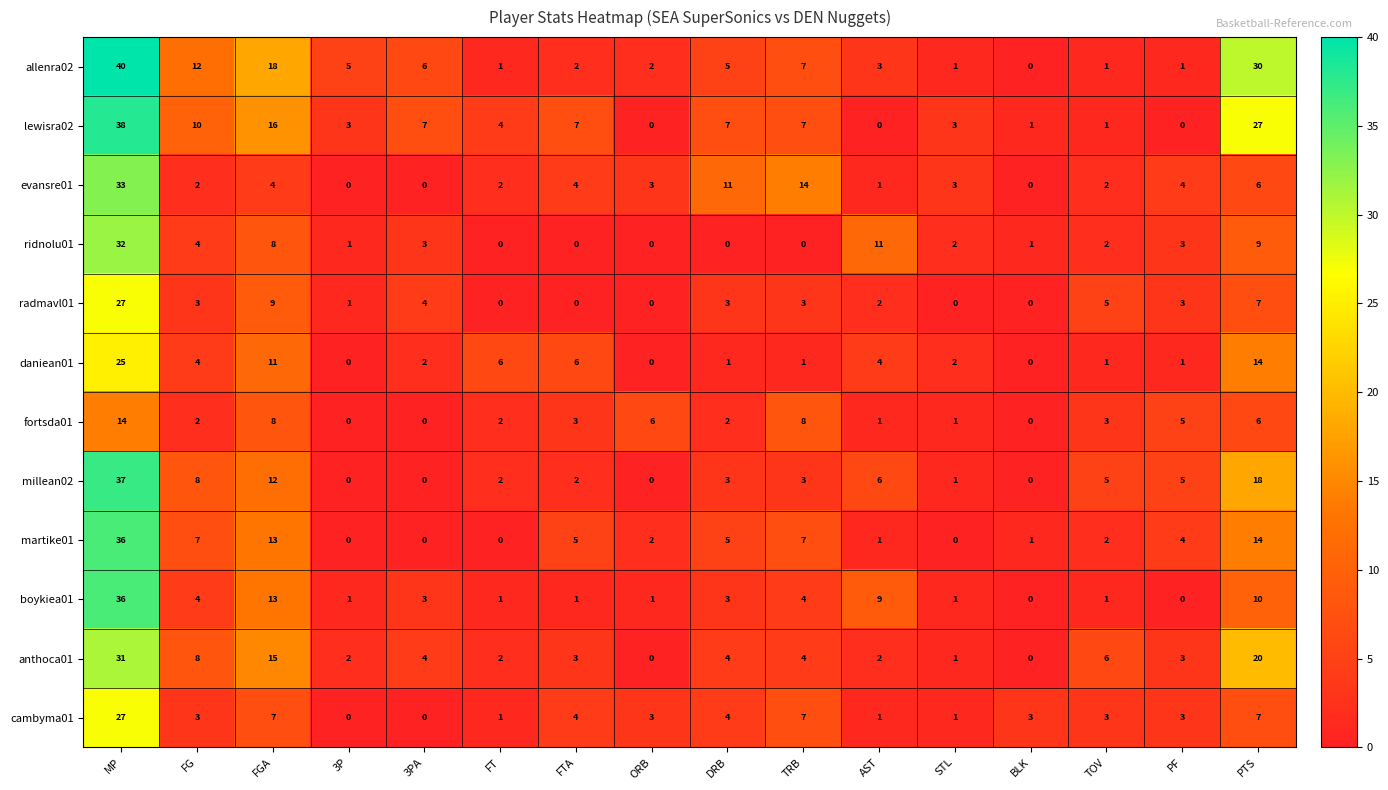

What is the difference between the maximum and minimum values in the cambyma01 series?

27